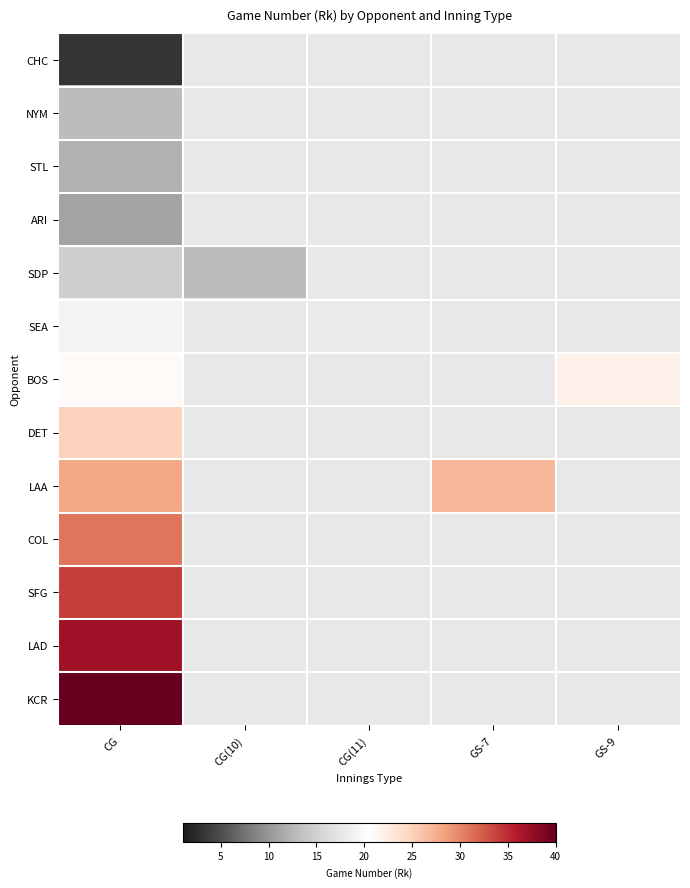

Rank the series by their maximum value, from highest to lowest.

KCR, LAD, SFG, COL, LAA, DET, BOS, SEA, SDP, NYM, STL, ARI, CHC